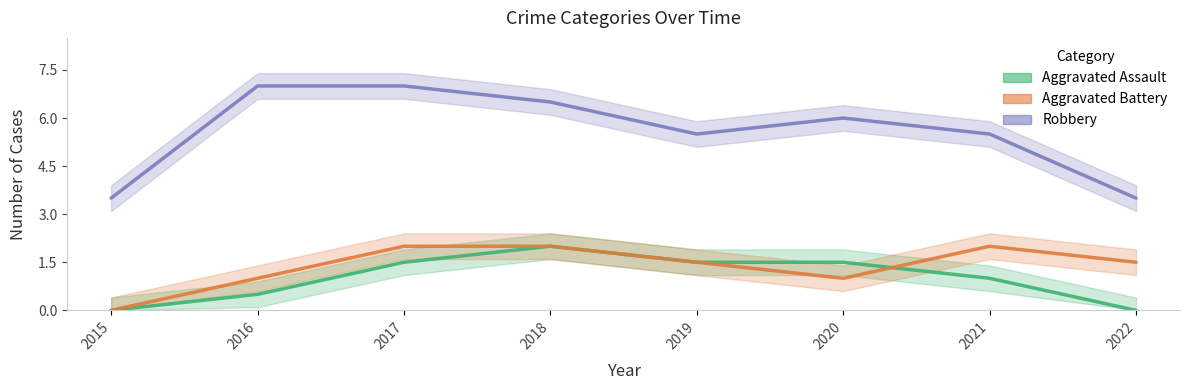

Is it true that Aggravated Assault equals 0.6 at 2021?

False